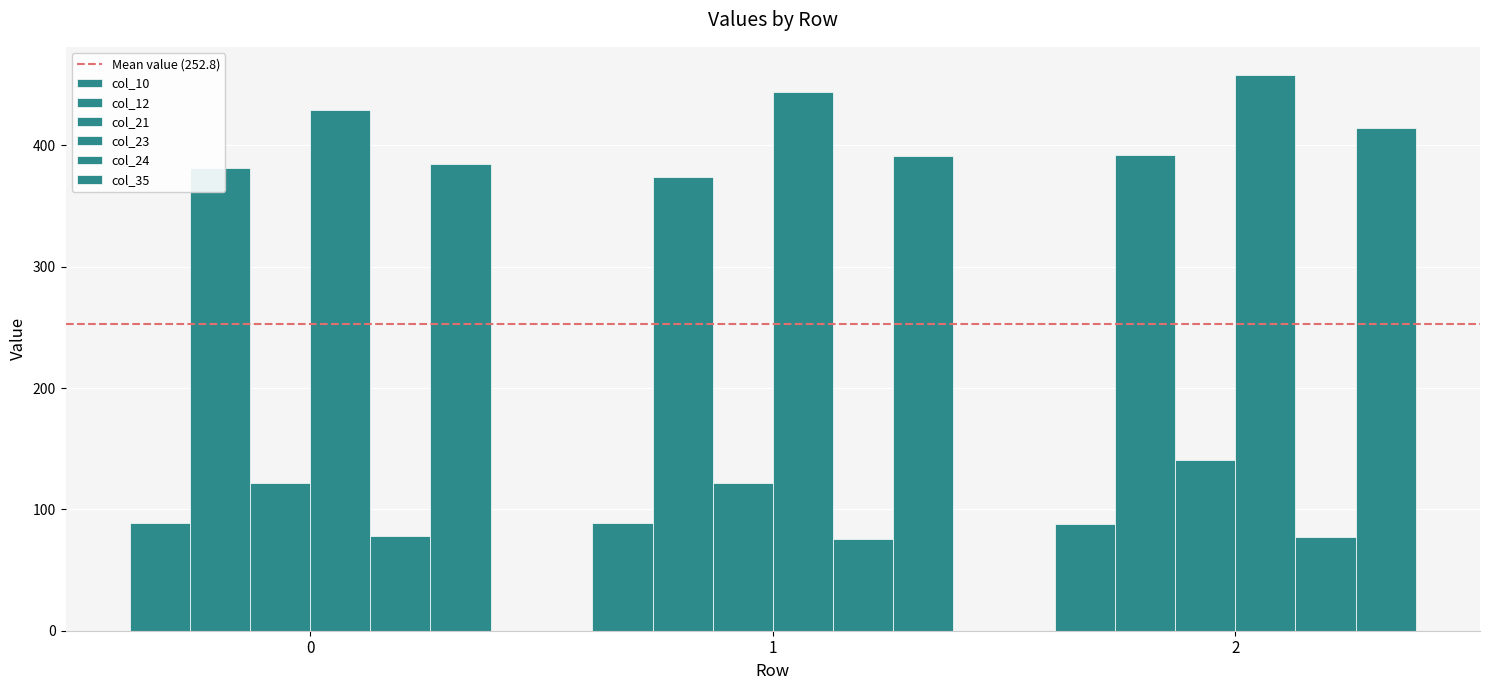

How many bars are there in each group?

6